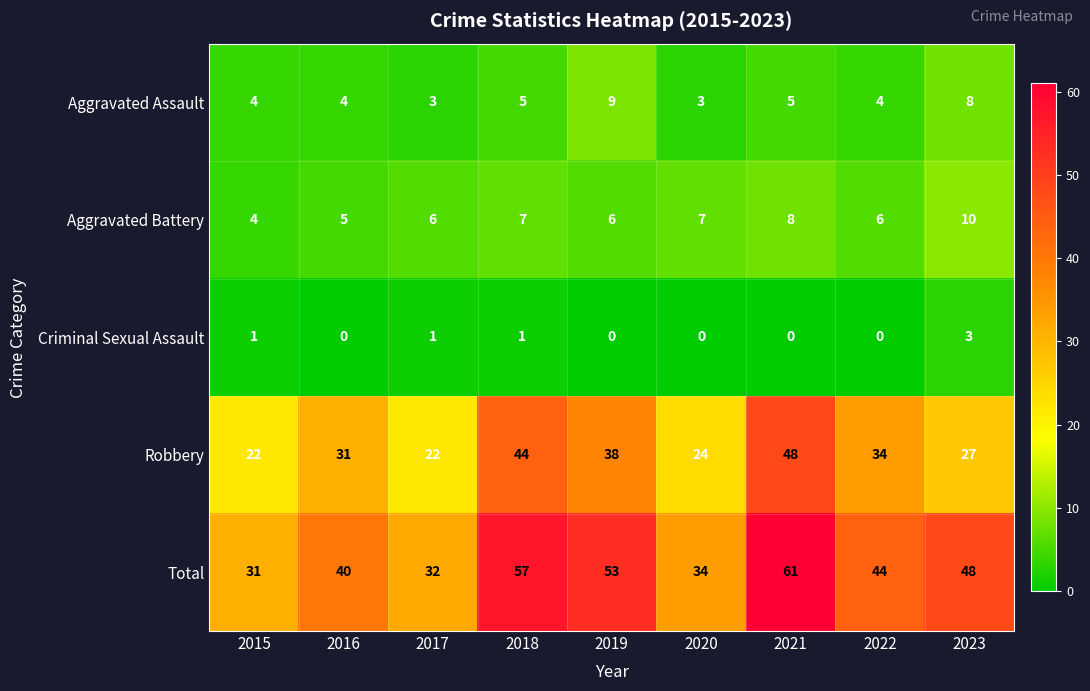

What is the lowest value of the Aggravated Assault series?

3